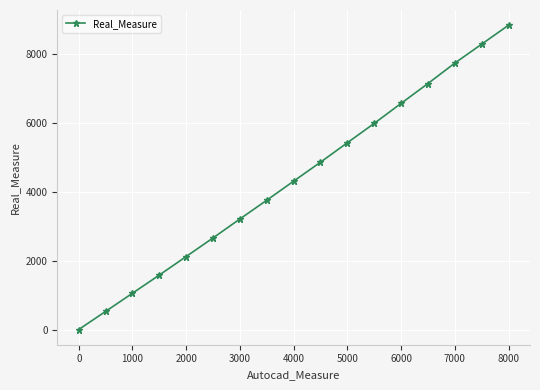

What is the greatest value displayed?

8828